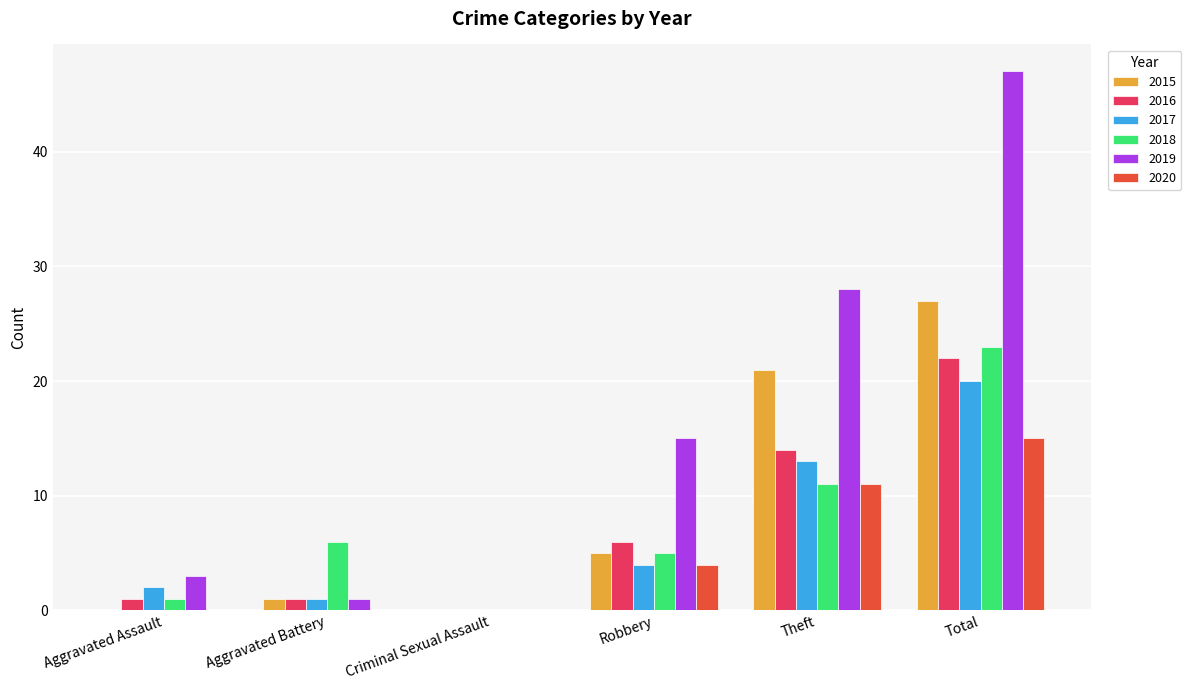

What is the maximum value shown in the chart?

47